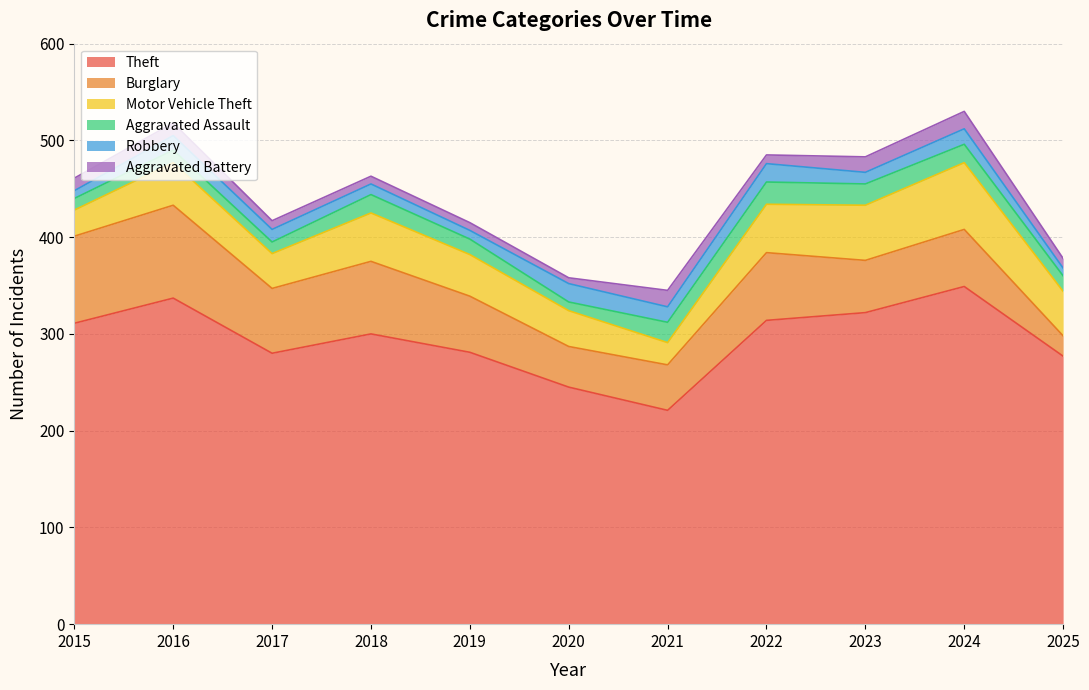

What is the maximum value for Burglary?

96